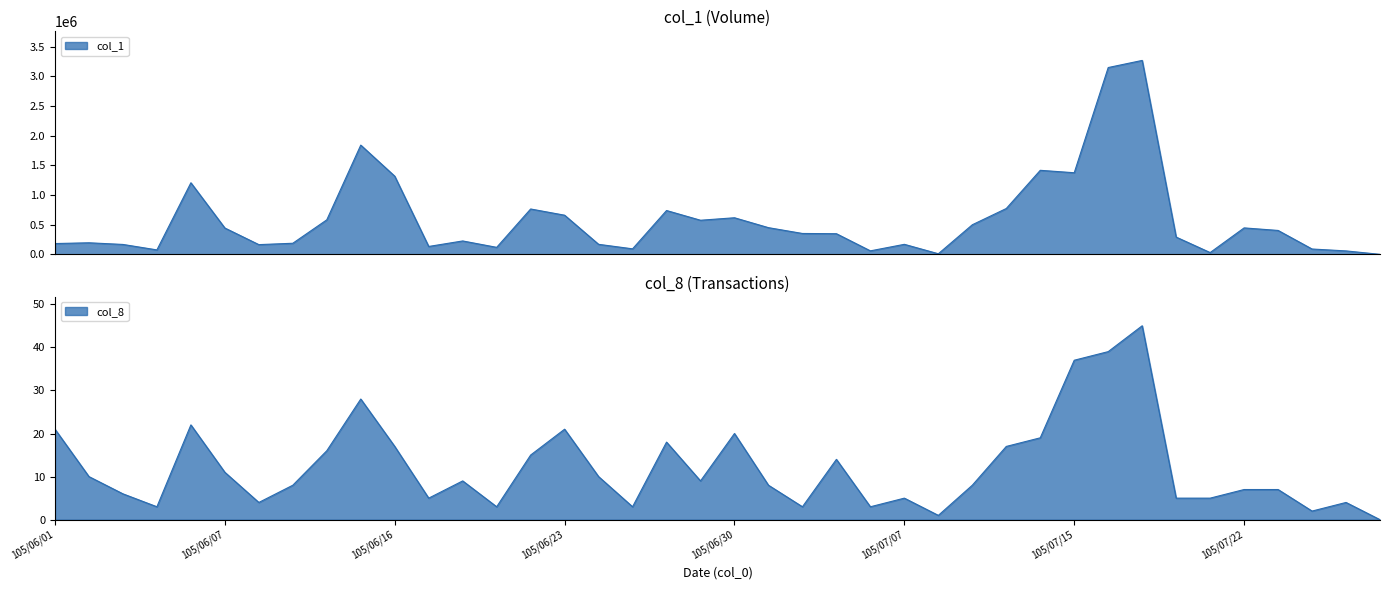

Reading left to right, extract all data points from this chart.

col_1: 182000	195000	167000	75000	1207000	444000	164000	187000	582000	1842000	1318000	133000	226000	118000	765000	660000	169000	93000	739000	575000	617000	450000	352000	348000	59000	169000	10000	499000	773000	1417000	1376000	3150000	3270000	291000	30000	446000	403000	90000	58000	0
col_8: 21	10	6	3	22	11	4	8	16	28	17	5	9	3	15	21	10	3	18	9	20	8	3	14	3	5	1	8	17	19	37	39	45	5	5	7	7	2	4	0